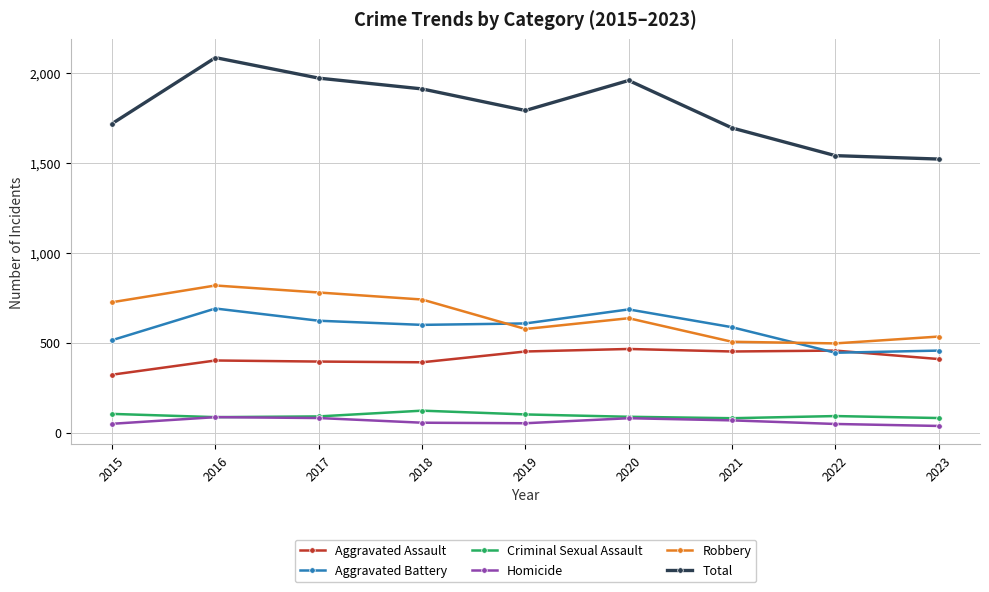

What is the smallest value displayed?

38